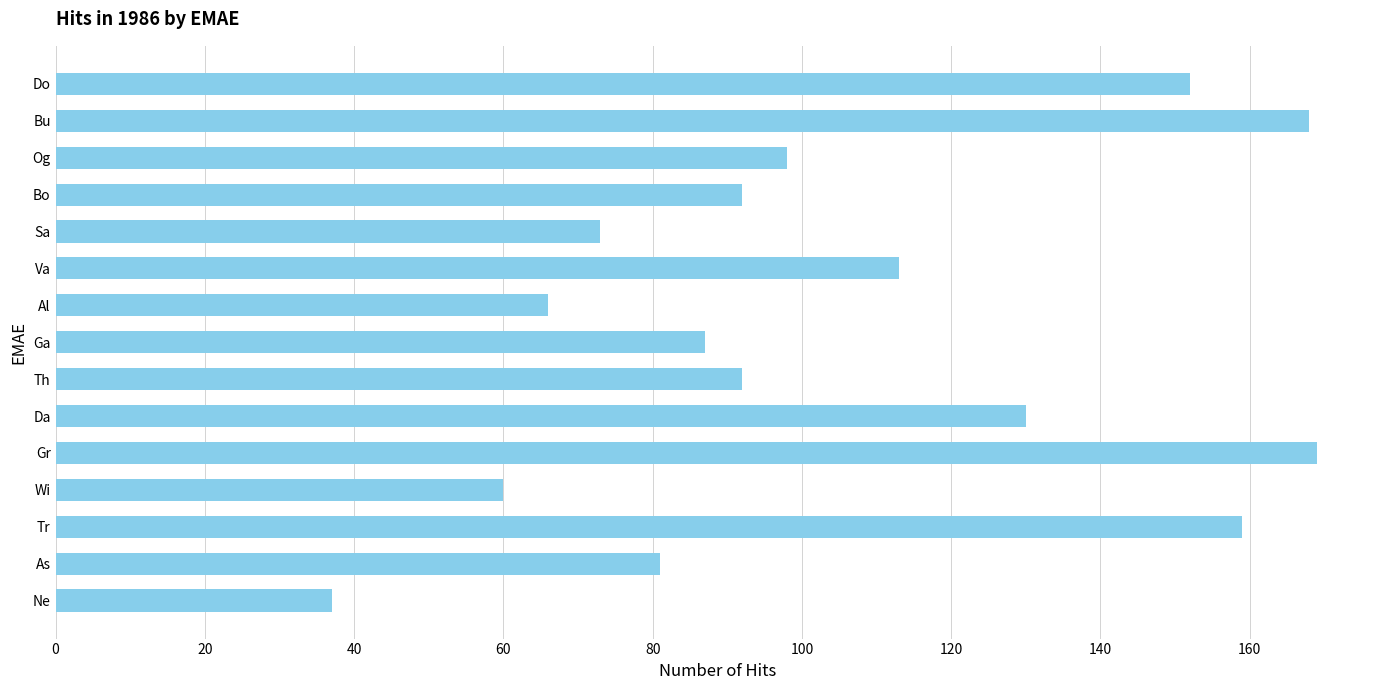

How many data points does each series have?

15